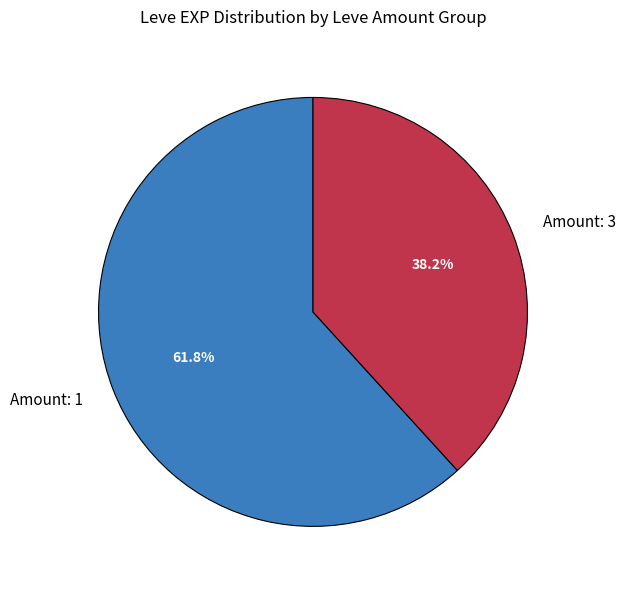

Which category has the smallest portion of the pie?

Amount: 3